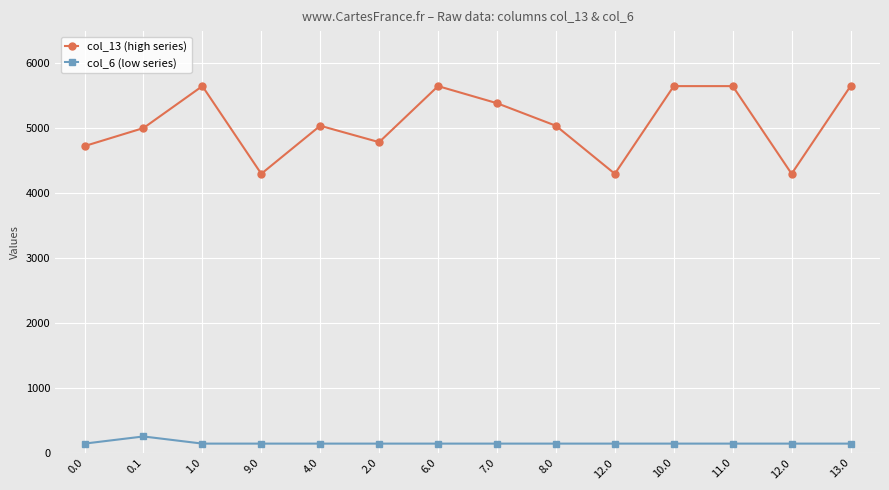

True or false: col_13 (high series) and col_6 (low series) cross at least once.

False